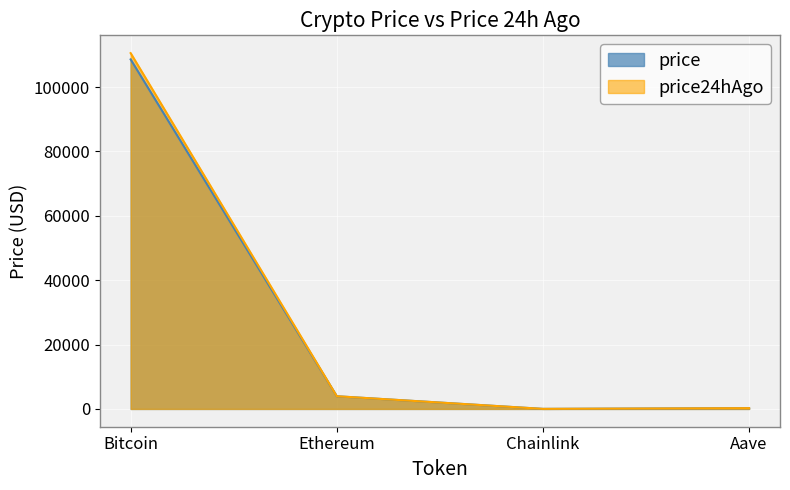

List the labels in order of price24hAgo value, smallest first.

Chainlink, Aave, Ethereum, Bitcoin